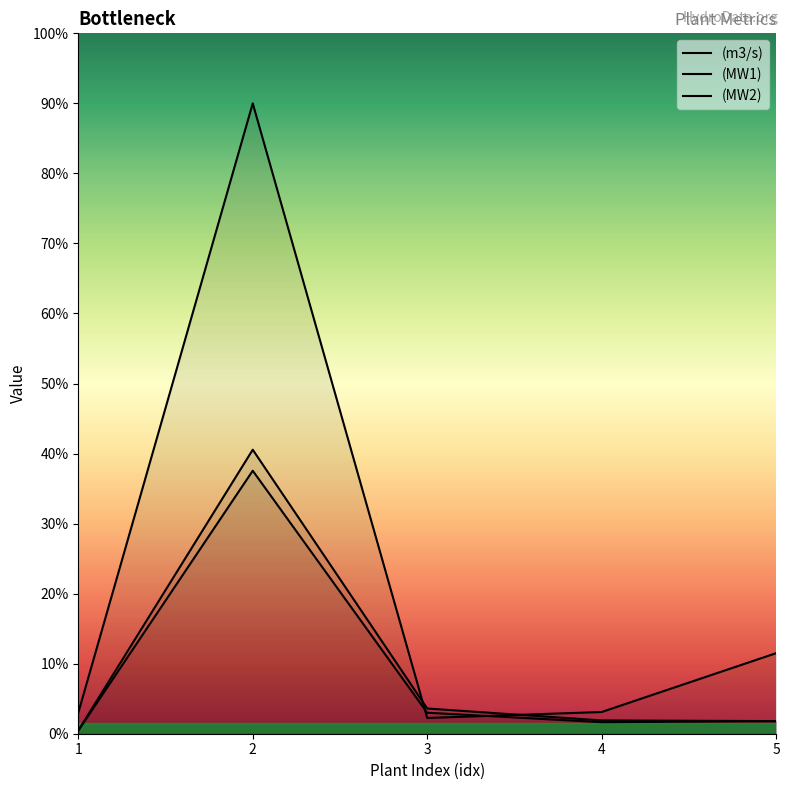

What is the value of the (MW1) point at the 5th from the left?

0.4